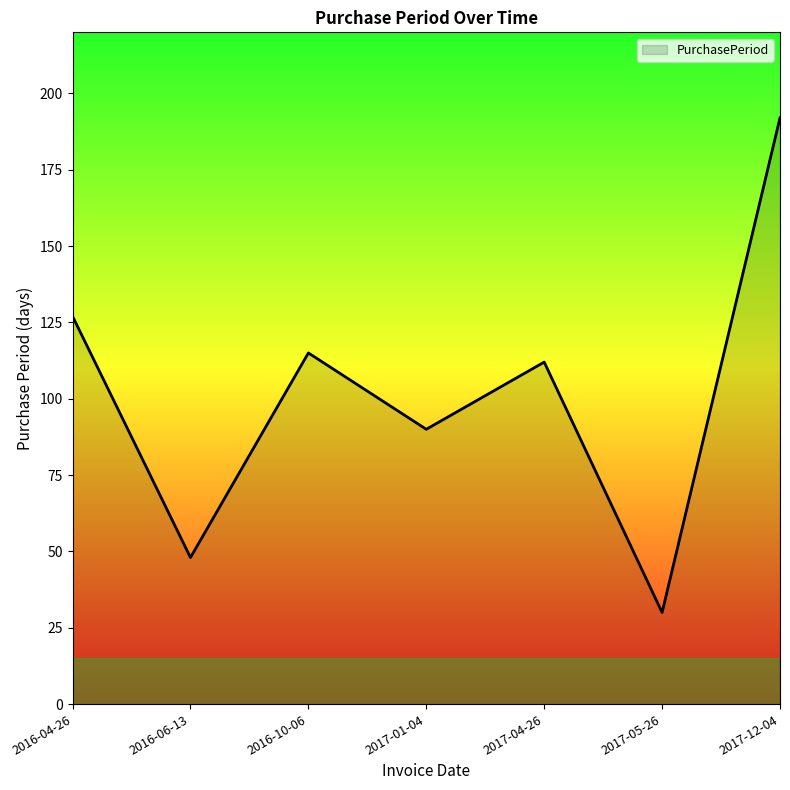

Does the chart have visible grid lines?

No